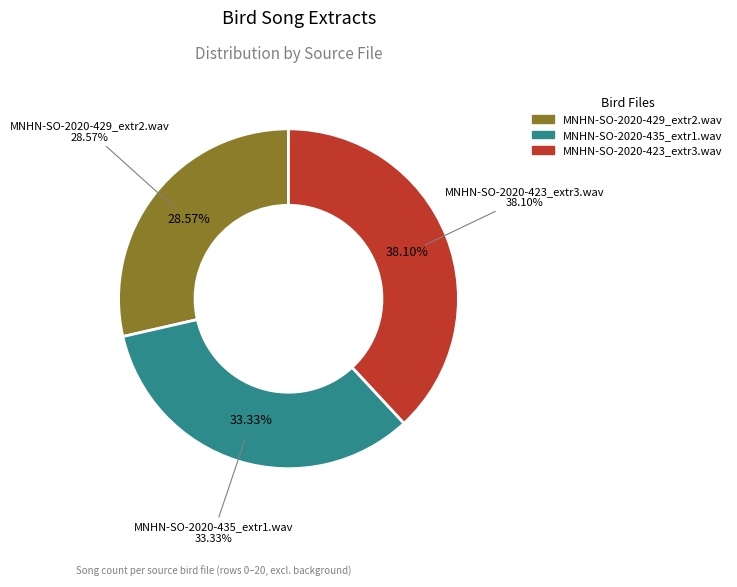

To the nearest percent, what is the difference between the largest and smallest slice percentages?

10%